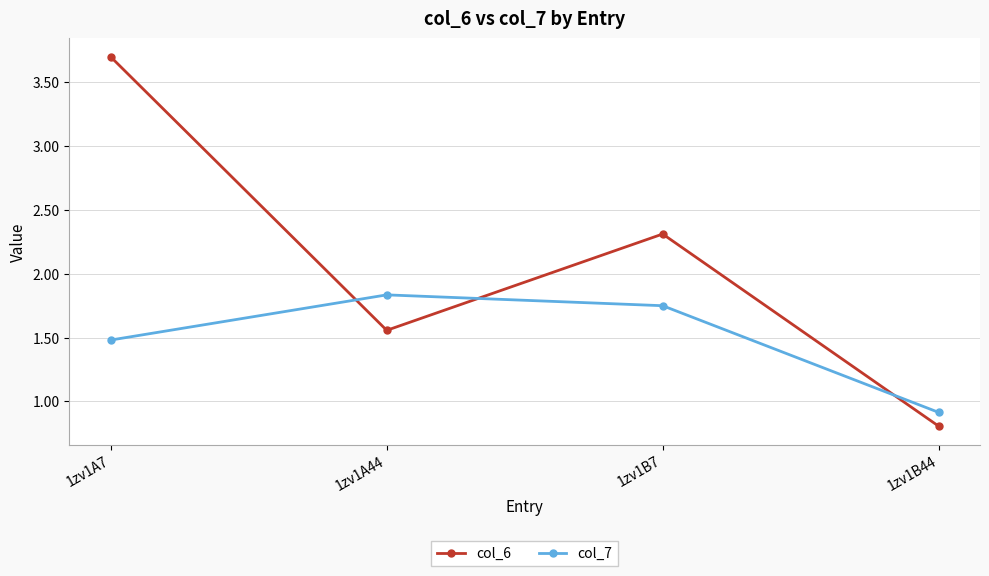

What is the label of the 3rd point from the left?

1zv1B7